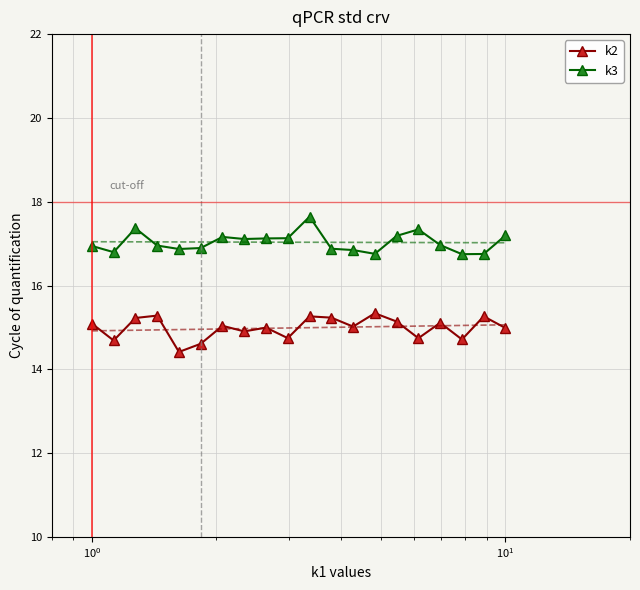

True or false: k3 has more than 0 points higher than both neighbors.

True